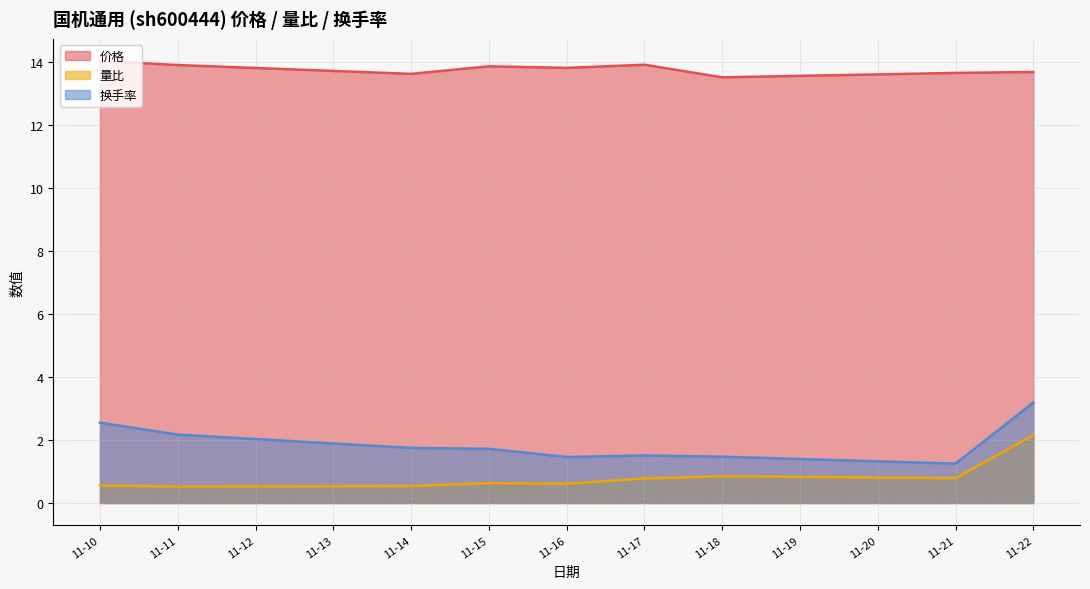

Is the value of 价格 at 11-21 greater than the value of 量比 at 11-22?

Yes